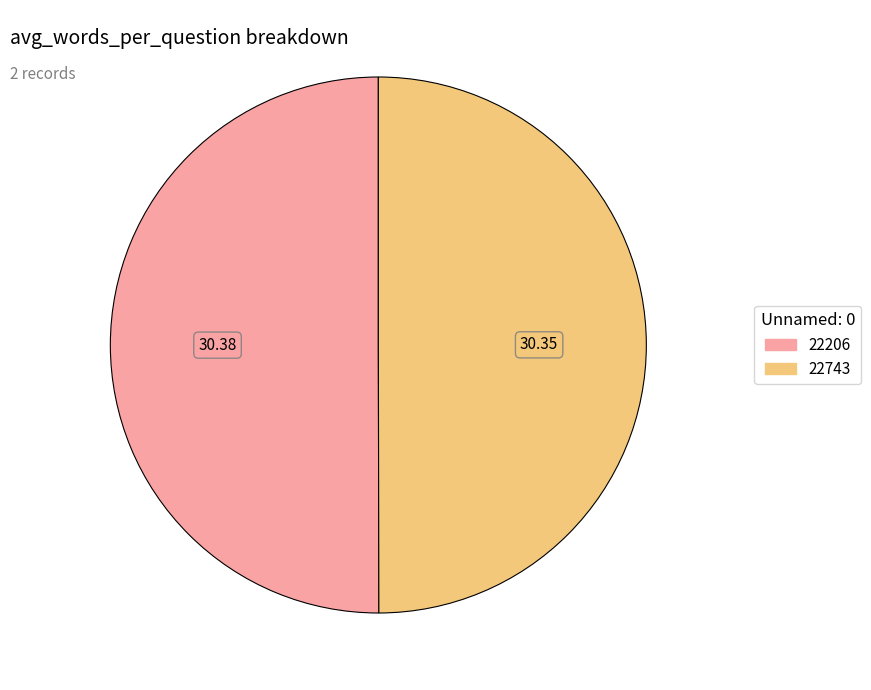

Approximately how many times larger is the value at 22206 compared to 22743?

1.0